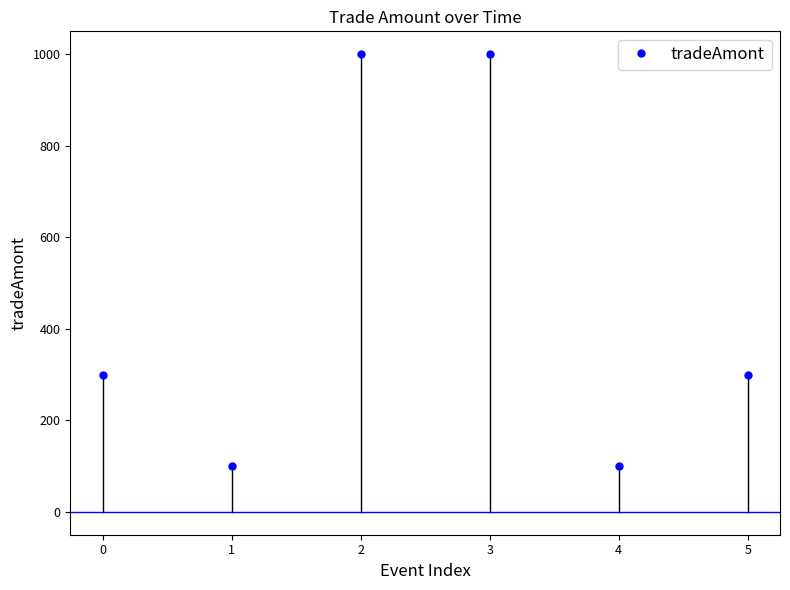

Count the number of categories in the chart.

6